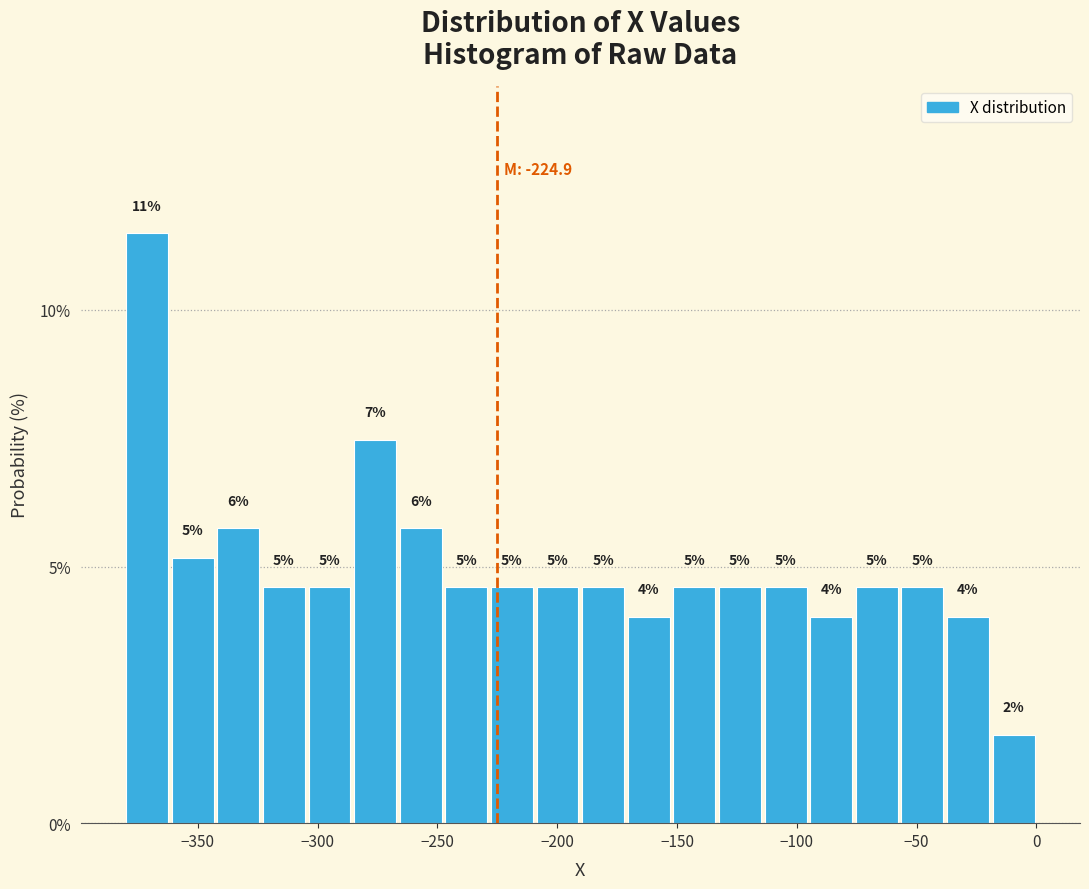

Around what value on the x-axis is the tallest bar? Give the approximate position of its centre, as read against the axis.

-370